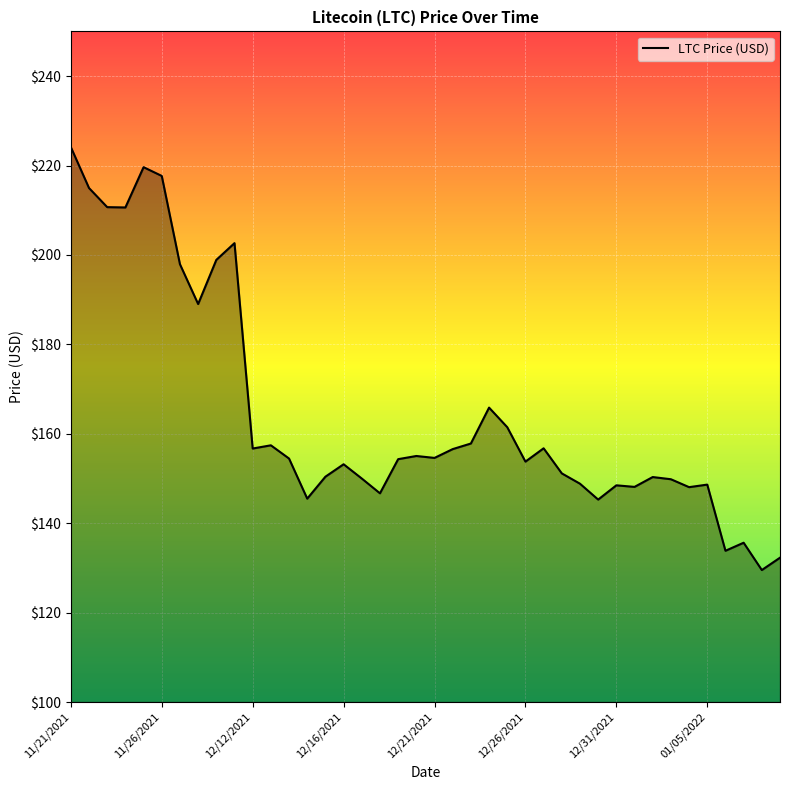

How many lines are shown in the chart?

1